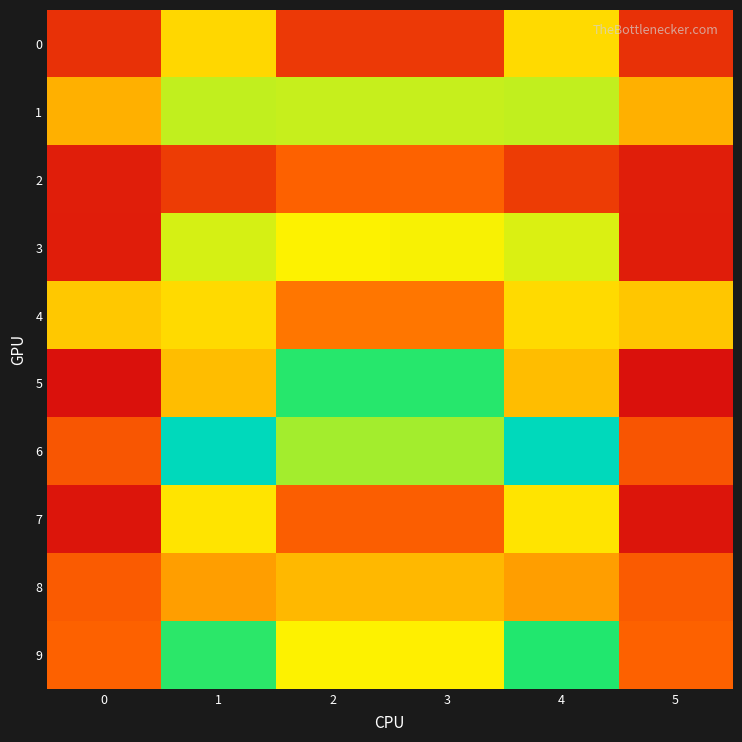

How many categories are shown in the chart?

6